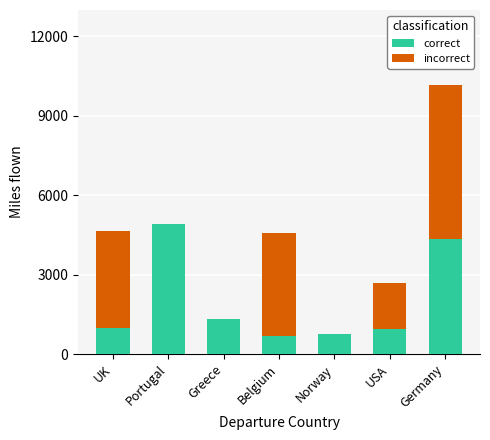

At which category is the sum across all series the highest?

Germany